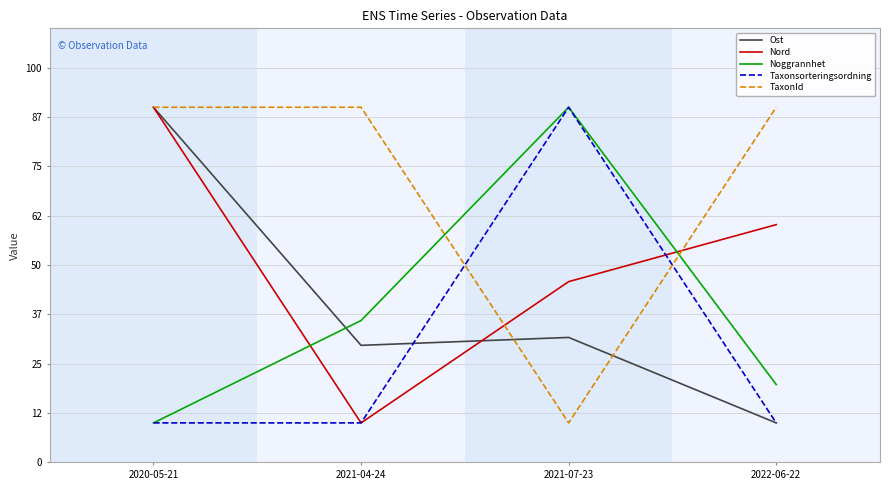

What is the minimum value shown in the chart?

10.0